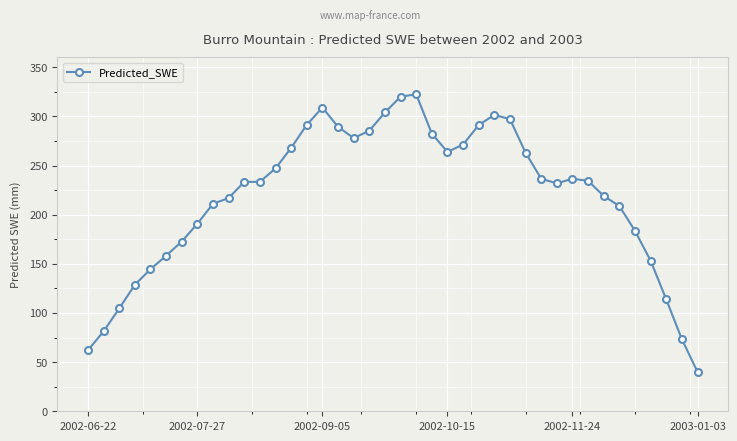

What is the difference between the maximum and minimum values?

282.4